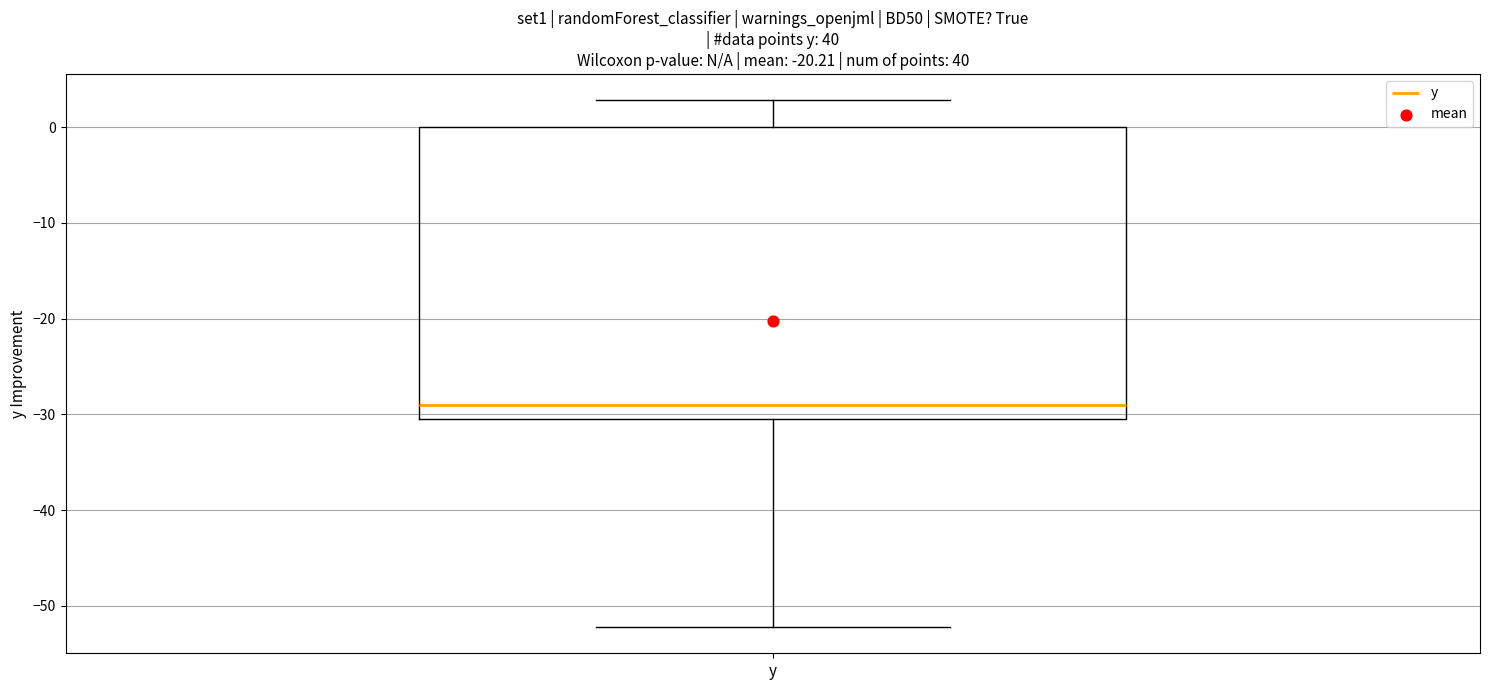

Transcribe this box plot: give where the median line is, the range the box spans, and where the two whiskers end, as read against the y-axis. The values are not printed on the chart, so give them approximately, as read against the axis.

median -29, box -30 to 0, whiskers -52 to 3